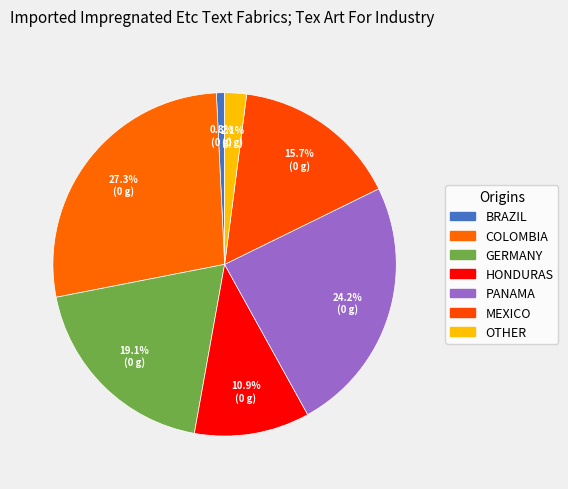

Count the number of slices in the pie.

7